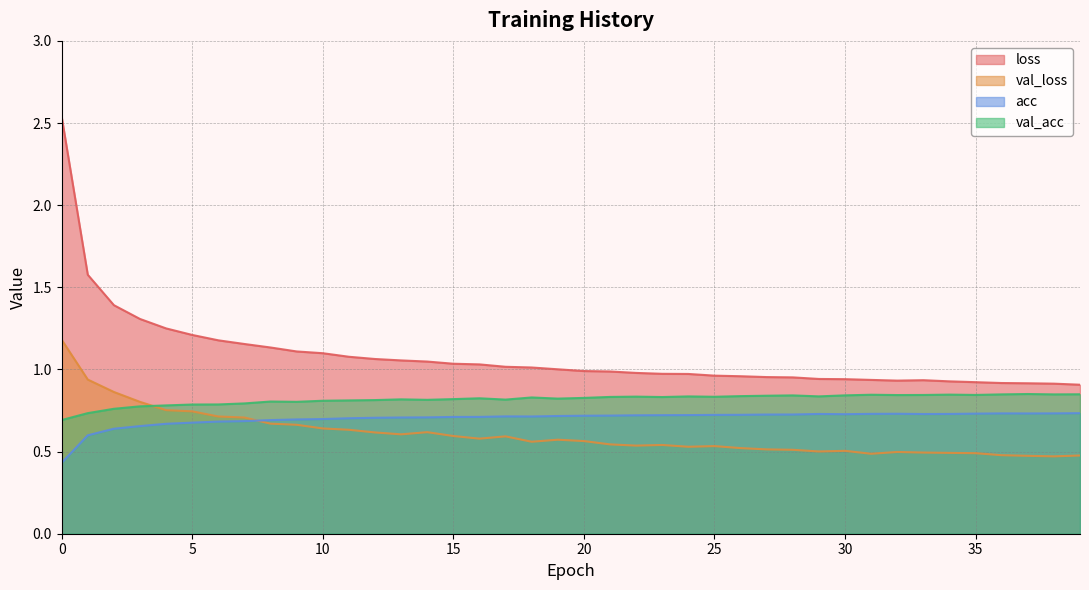

Read the loss value at 9.

1.1